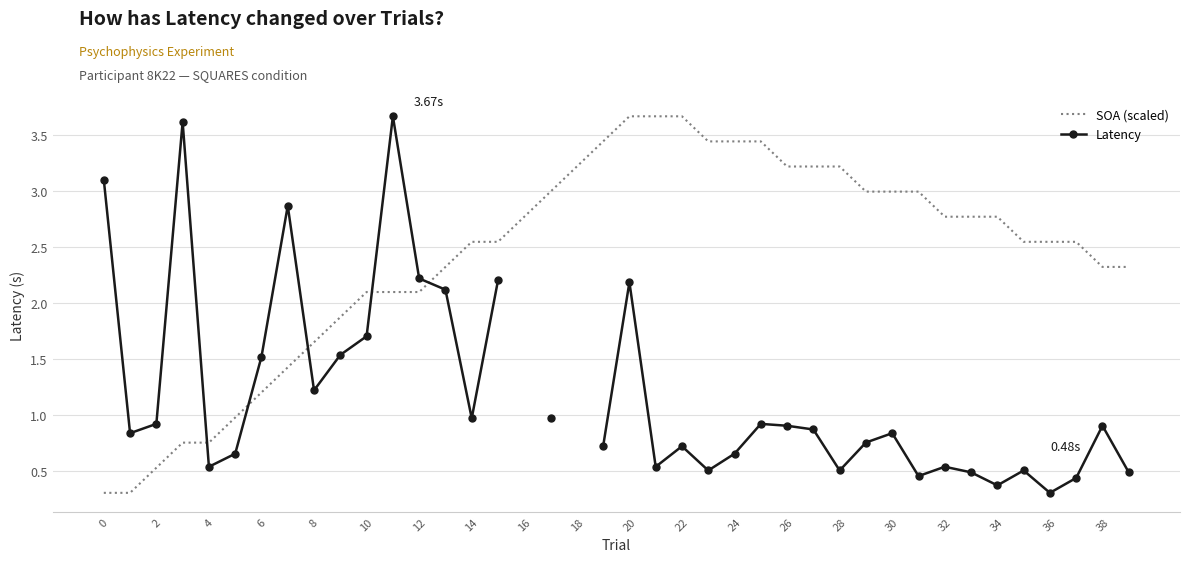

What are all the series names shown in the legend?

SOA (scaled), Latency